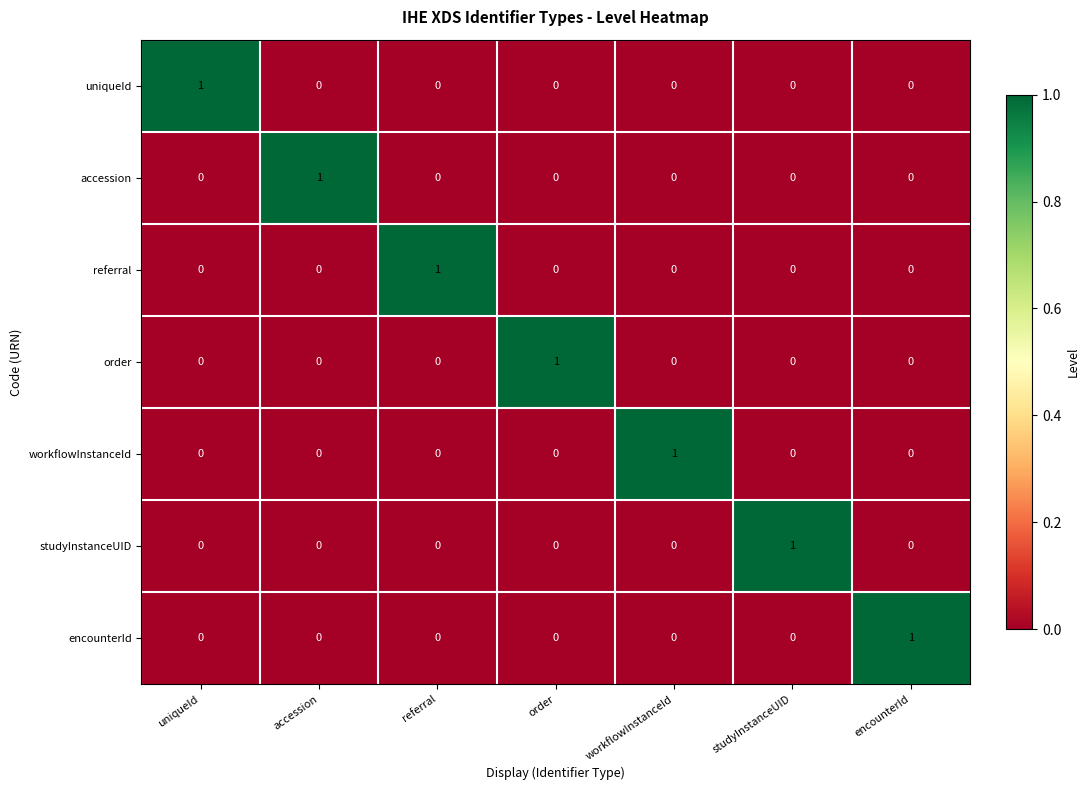

At how many categories does at least one series exceed 0?

7